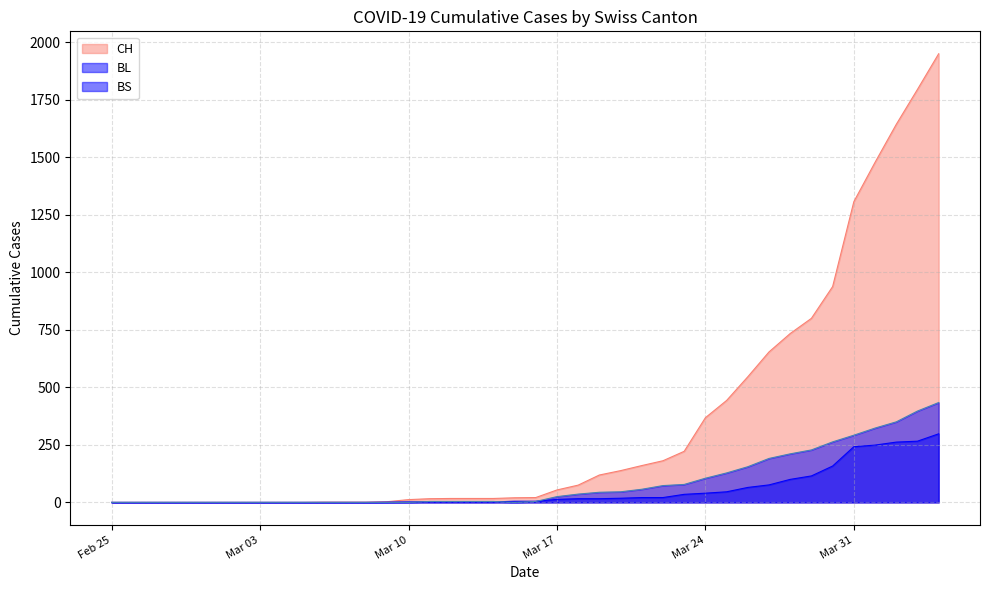

Which series has the largest total across all categories?

CH